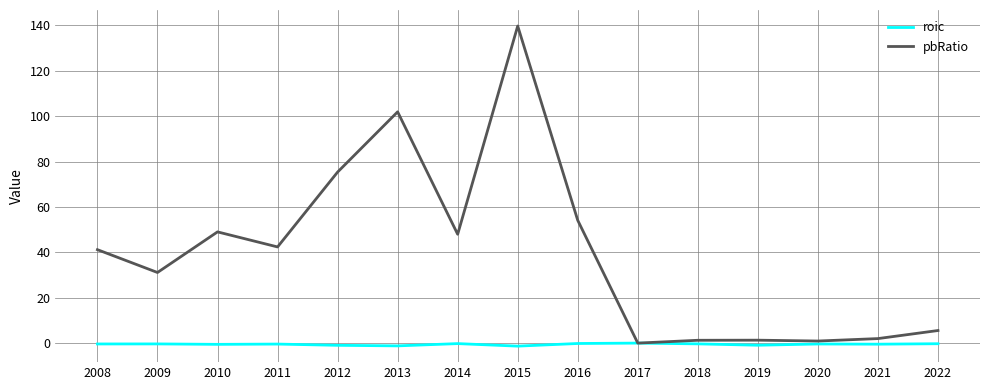

True or false: roic has a value of -0.9 at 2019.

True